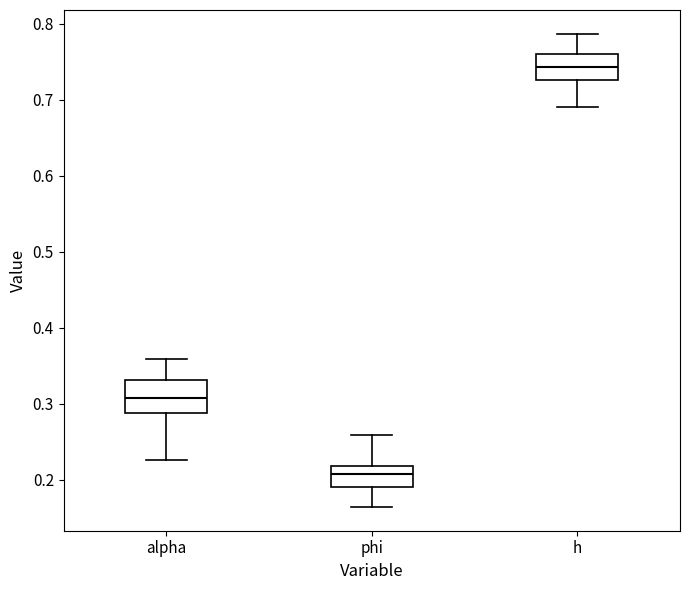

Which box's median line is the highest?

h